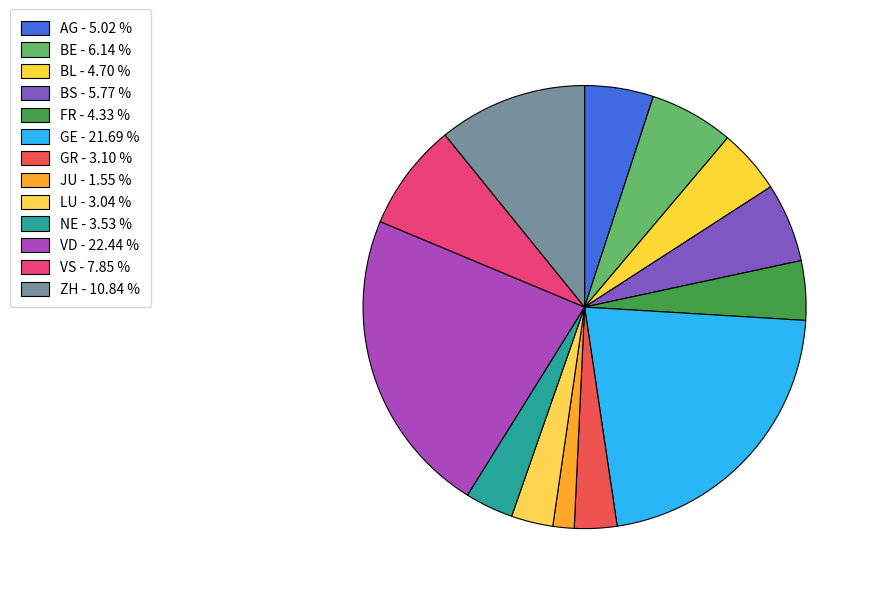

Which category has the smallest portion of the pie?

JU